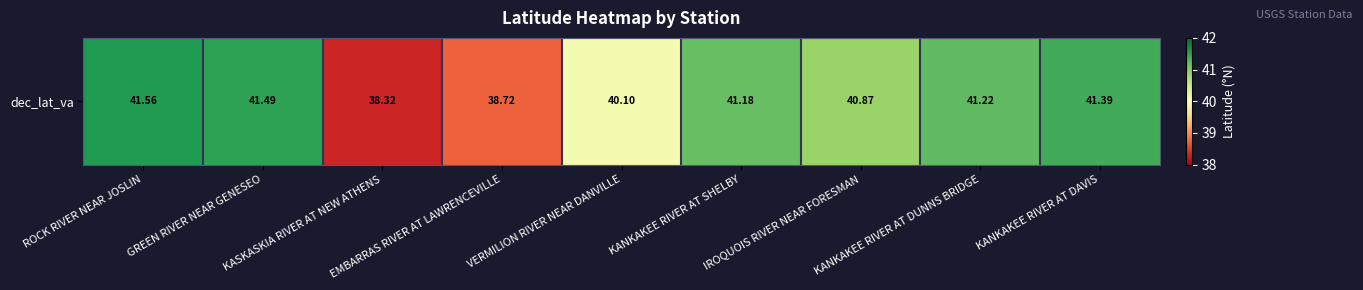

The chart shows a value of 40.1 at VERMILION RIVER NEAR DANVILLE. True or false?

True